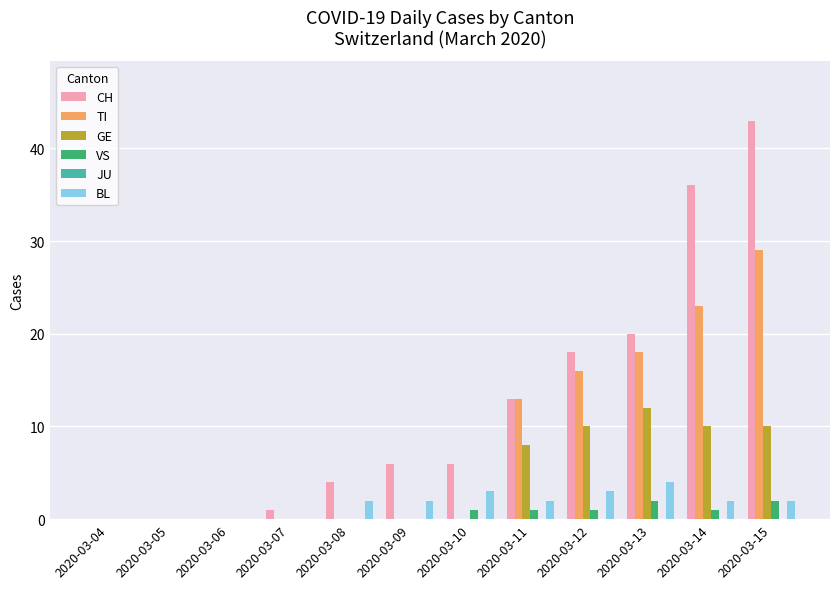

Between 2020-03-05 and 2020-03-15, which series saw the biggest shift?

CH